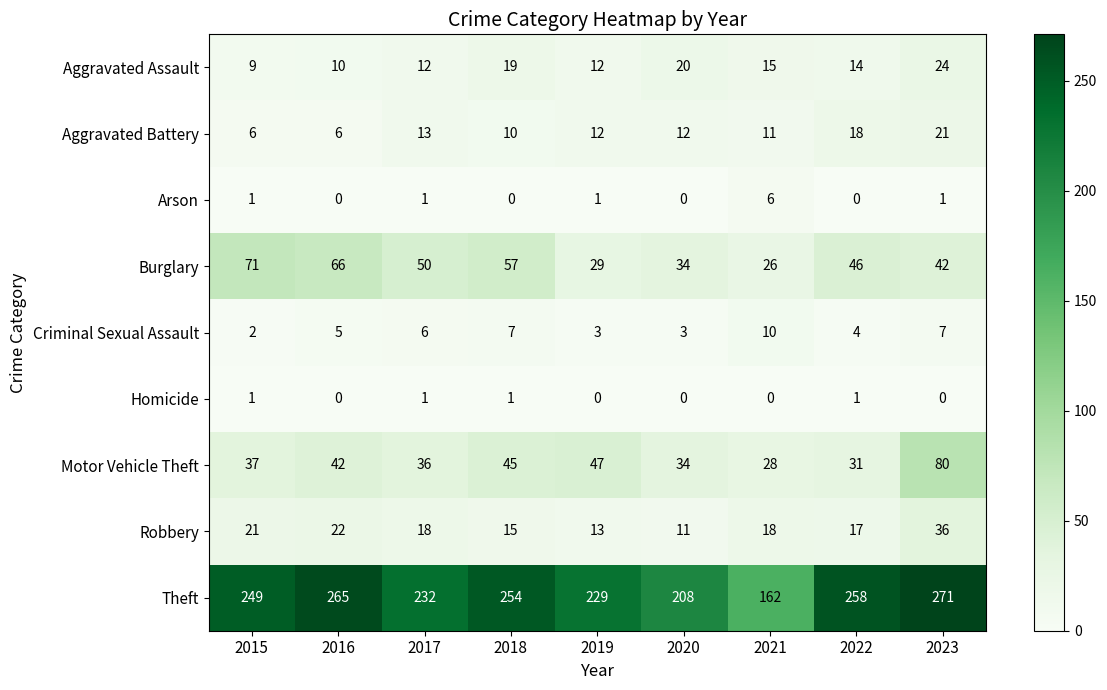

Is it true that Arson equals 2 at 2019?

False